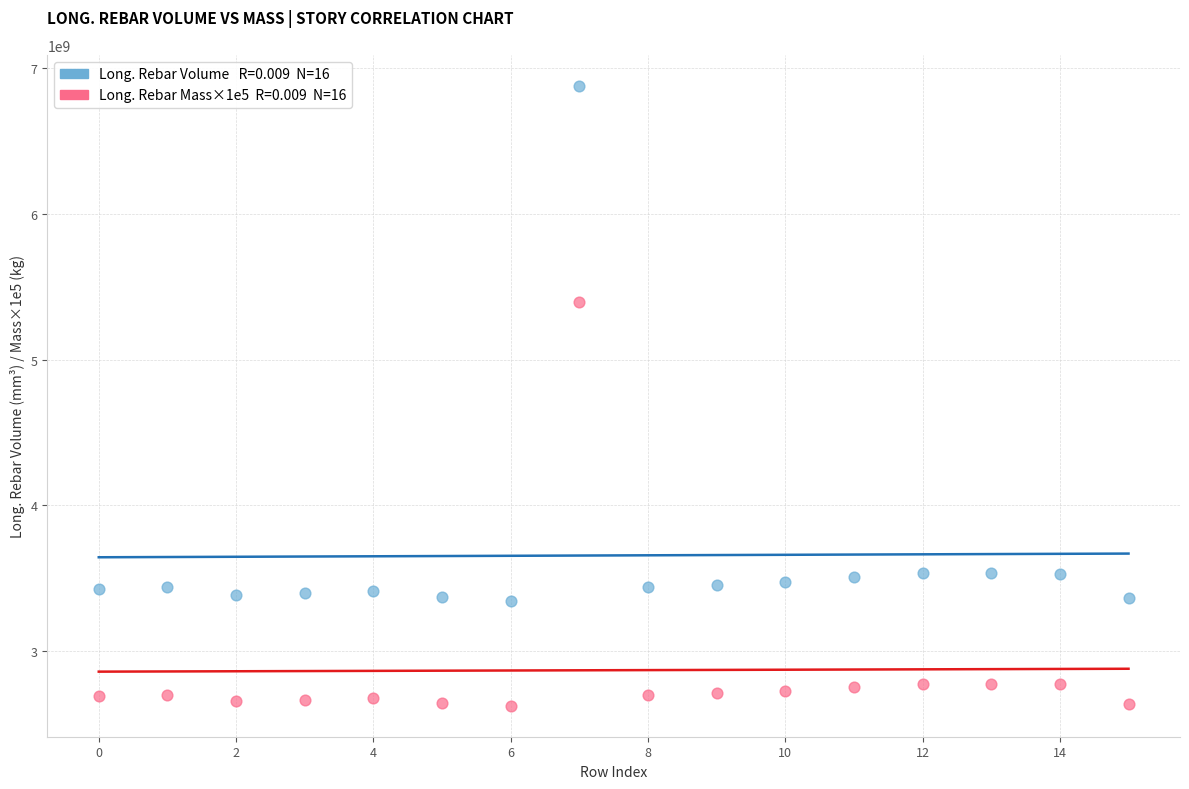

Across all data points, what is the range of Y values (max minus min)?

4252644376.7